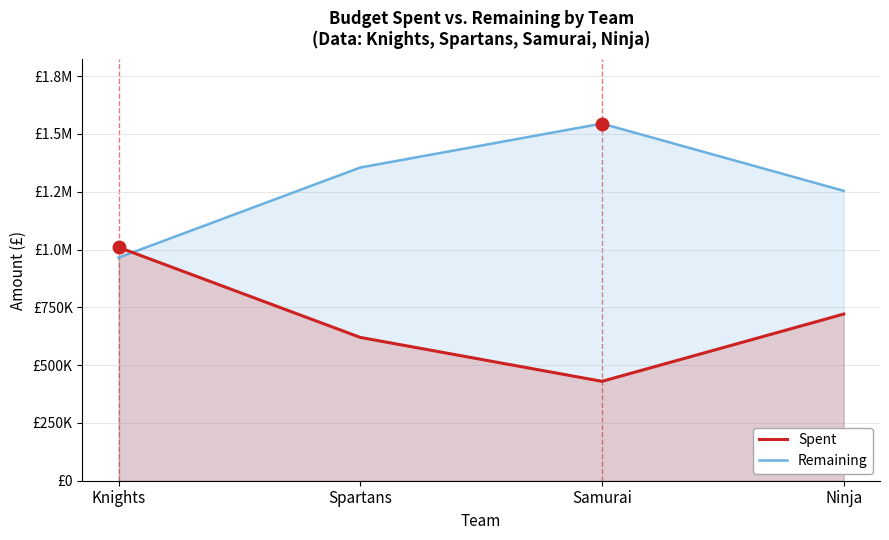

How many distinct data groups are displayed?

2